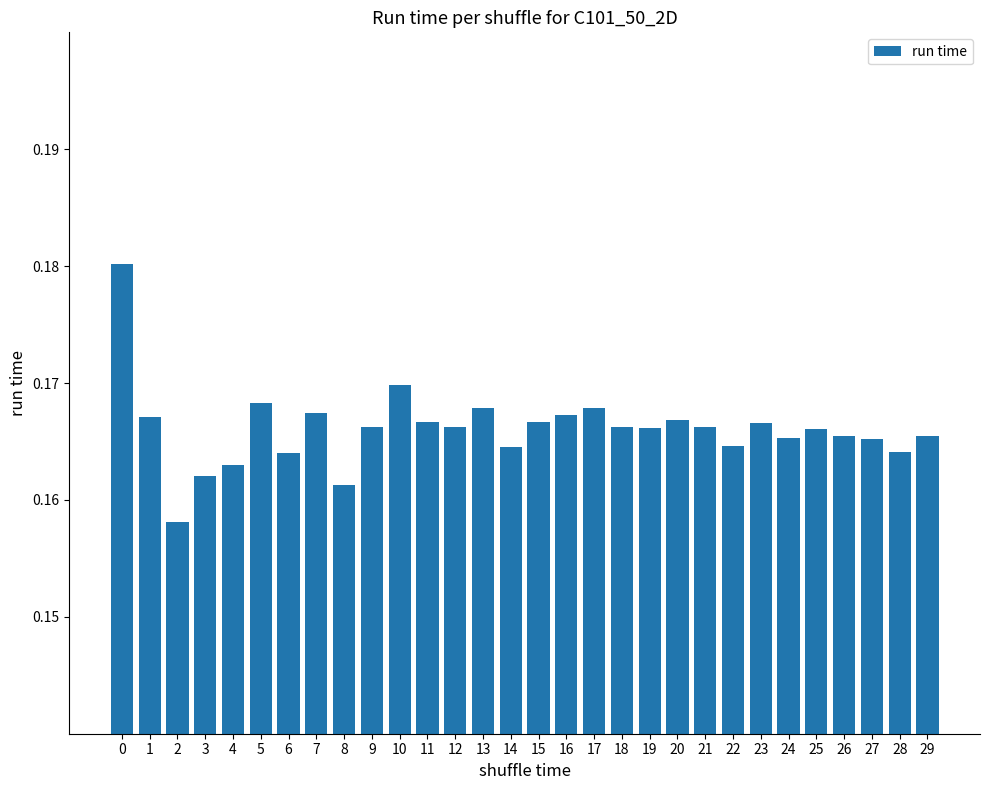

How many bars are there in total?

30